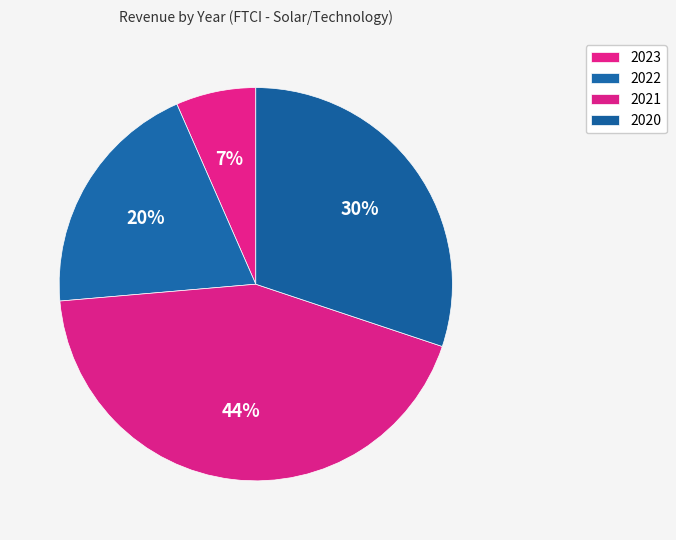

Count the number of slices in the pie.

4